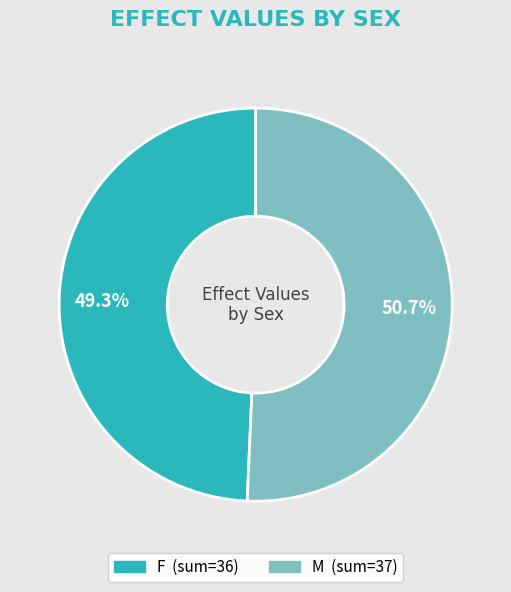

Rank the categories by value from lowest to highest.

F, M